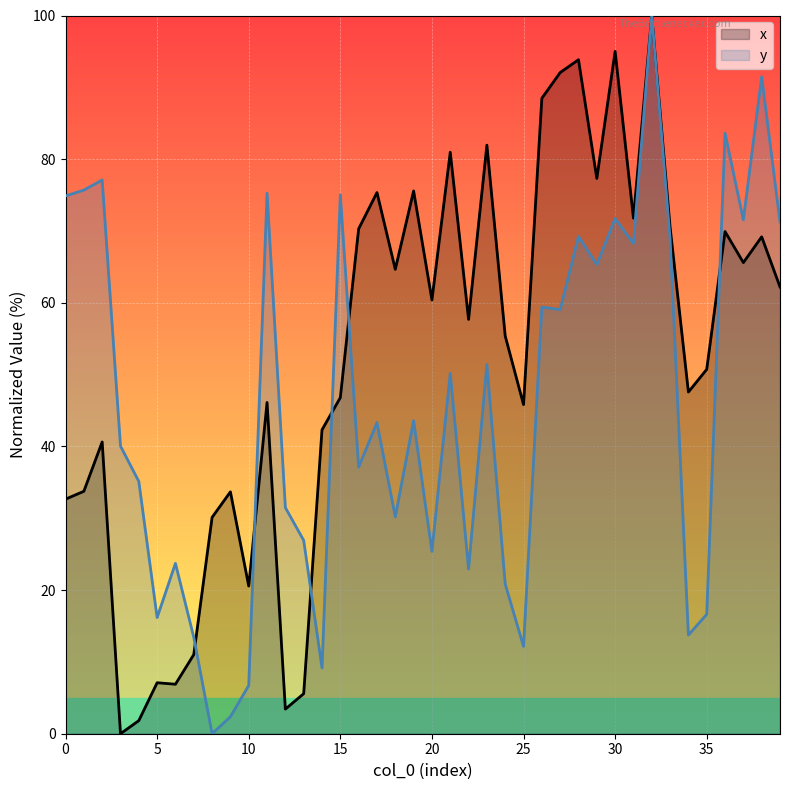

At which category does the chart reach its minimum across all series?

3